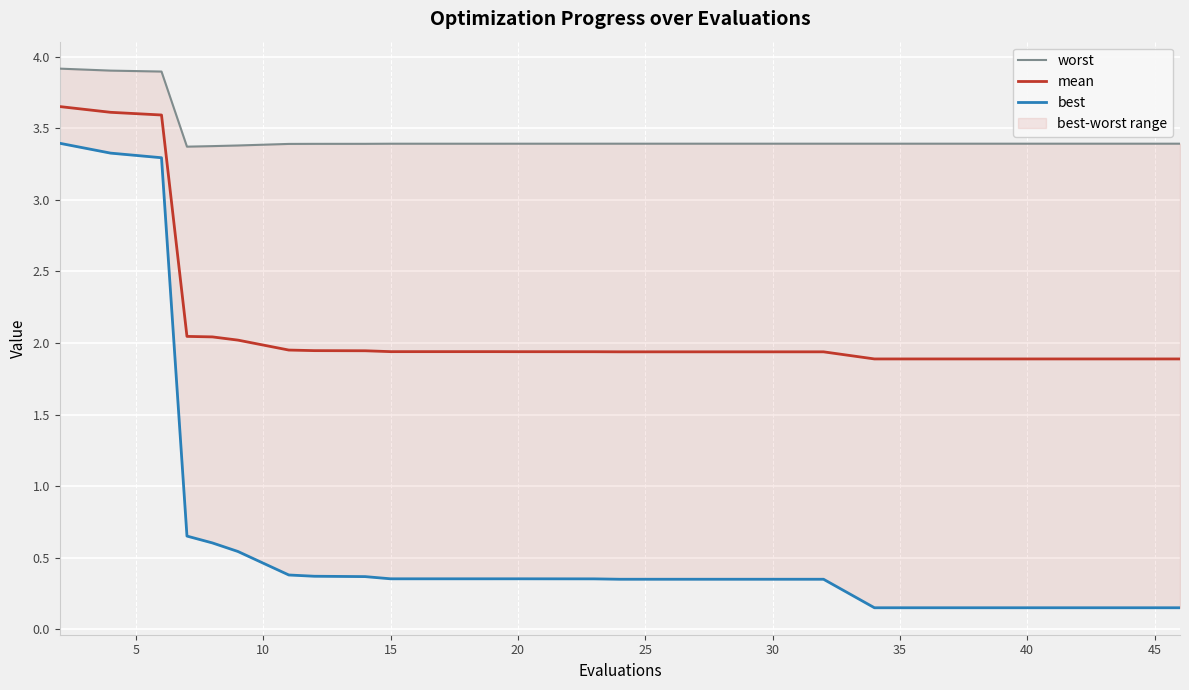

True or false: mean and best intersect in this chart.

False